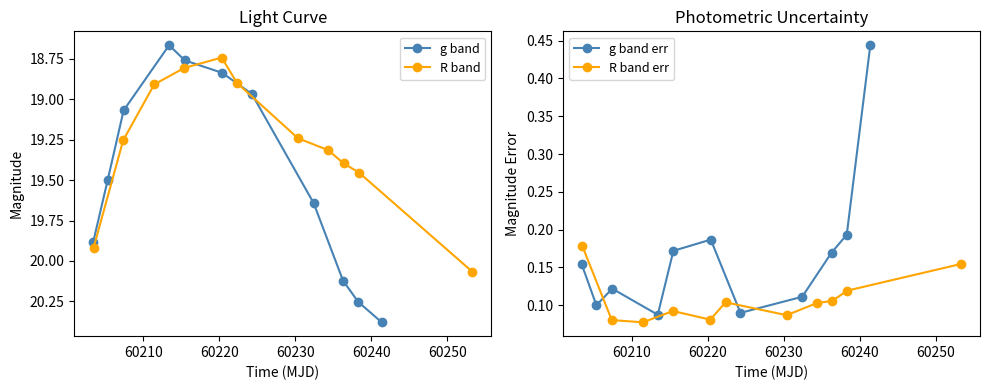

What is the value of the g band point at the 1st from the left?

19.9